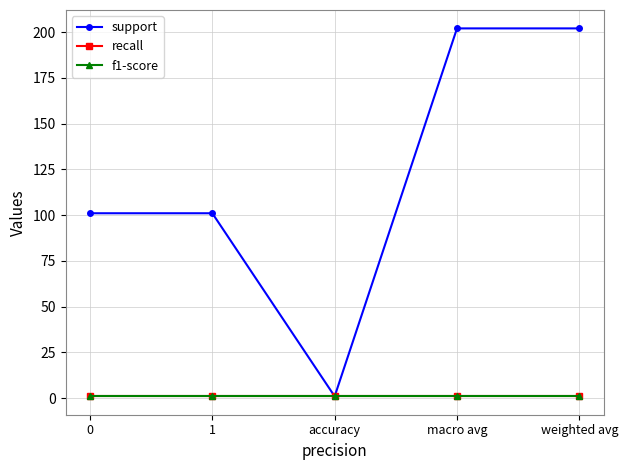

What is the lowest value of the recall series?

1.0